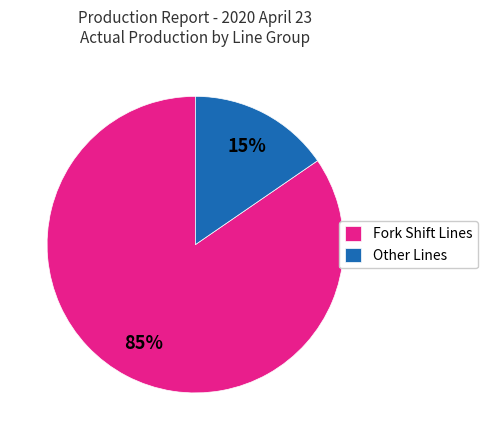

Between Fork Shift Lines and Other Lines, which is larger?

Fork Shift Lines